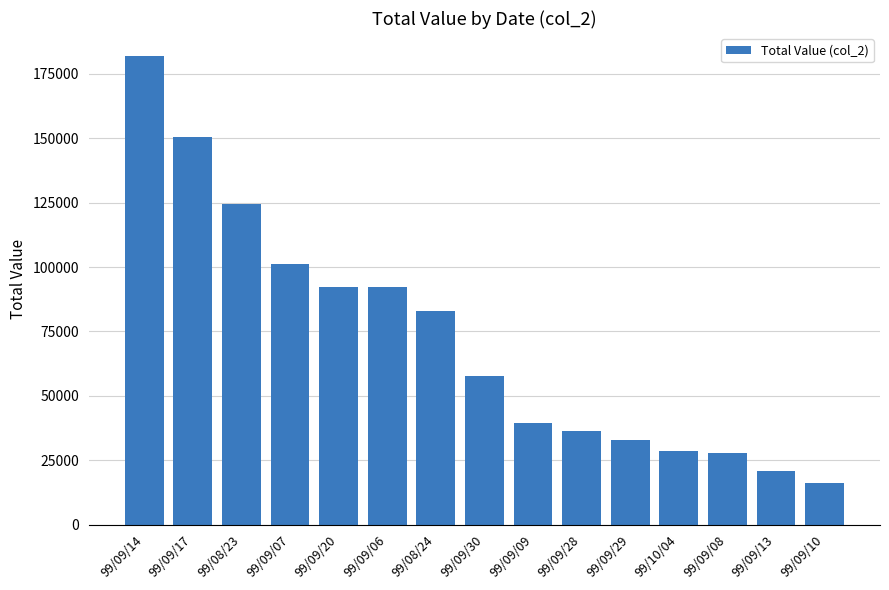

Where is the data nearest to the value 99015?

99/09/07